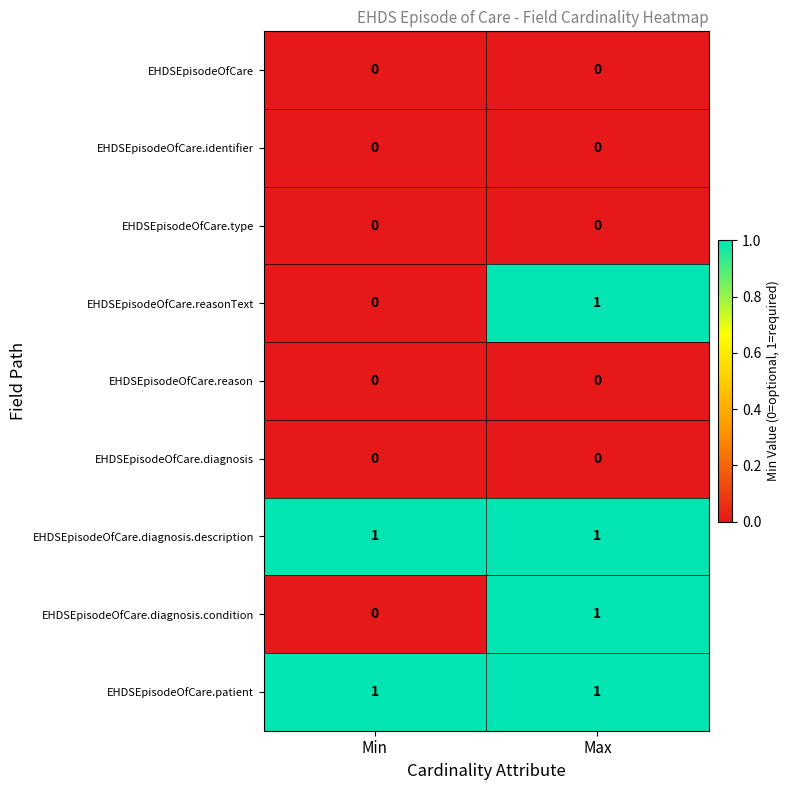

Reading right to left, extract all data points from this chart.

EHDSEpisodeOfCare: 0	0
EHDSEpisodeOfCare.identifier: 0	0
EHDSEpisodeOfCare.type: 0	0
EHDSEpisodeOfCare.reasonText: 1	0
EHDSEpisodeOfCare.reason: 0	0
EHDSEpisodeOfCare.diagnosis: 0	0
EHDSEpisodeOfCare.diagnosis.description: 1	1
EHDSEpisodeOfCare.diagnosis.condition: 1	0
EHDSEpisodeOfCare.patient: 1	1